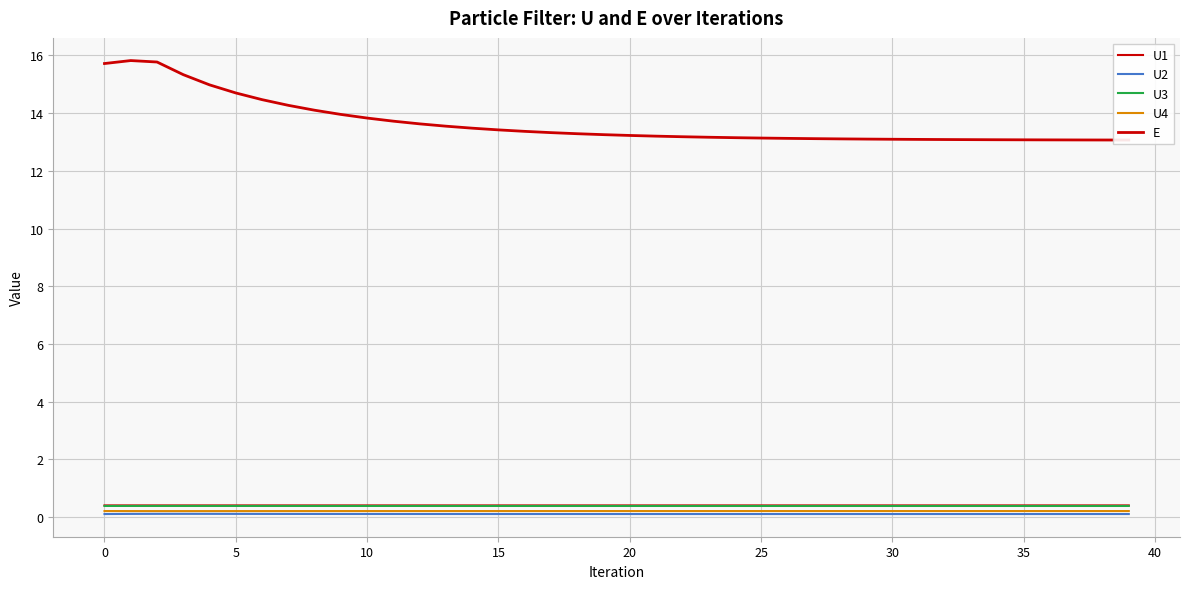

What is the difference between the highest and lowest values at 15?

14.9